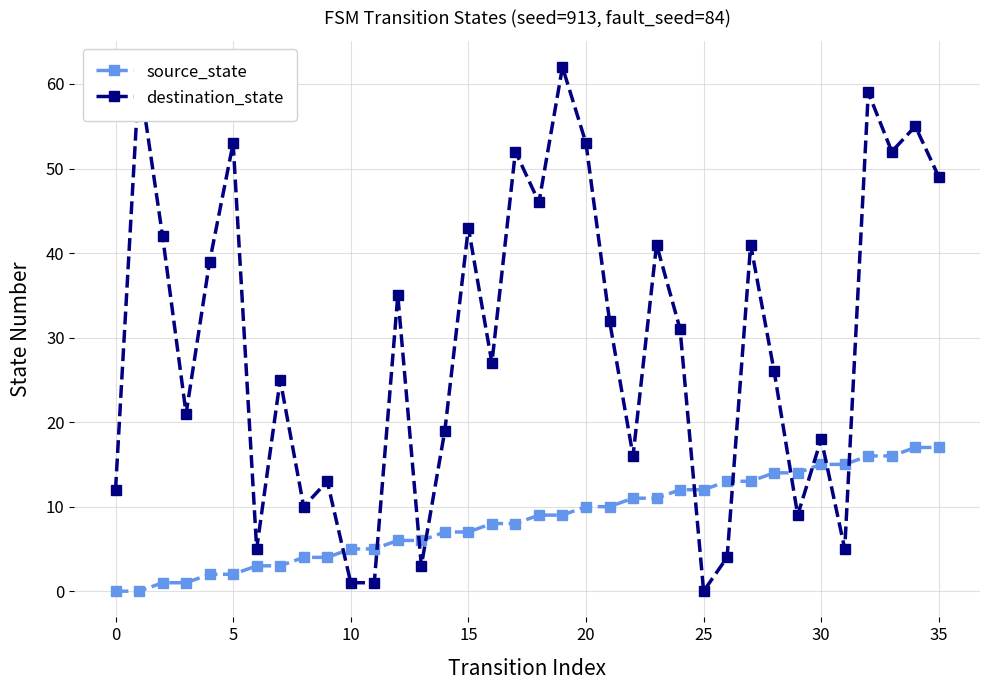

What is the difference between the second highest and minimum values in the source_state series?

17